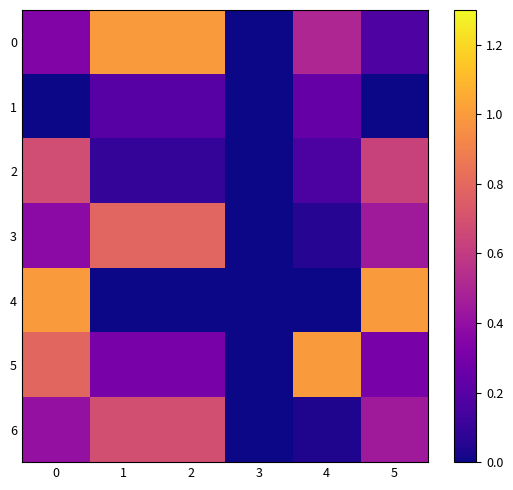

Reading left to right, extract all data points from this chart.

0: 0=0.3	1=1.0	2=1.0	3=0.0	4=0.5	5=0.2
1: 0=0.0	1=0.2	2=0.2	3=0.0	4=0.2	5=0.0
2: 0=0.7	1=0.1	2=0.1	3=0.0	4=0.2	5=0.6
3: 0=0.4	1=0.8	2=0.8	3=0.0	4=0.1	5=0.4
4: 0=1.0	1=0.0	2=0.0	3=0.0	4=0.0	5=1.0
5: 0=0.8	1=0.3	2=0.3	3=0.0	4=1.0	5=0.3
6: 0=0.4	1=0.7	2=0.7	3=0.0	4=0.0	5=0.4